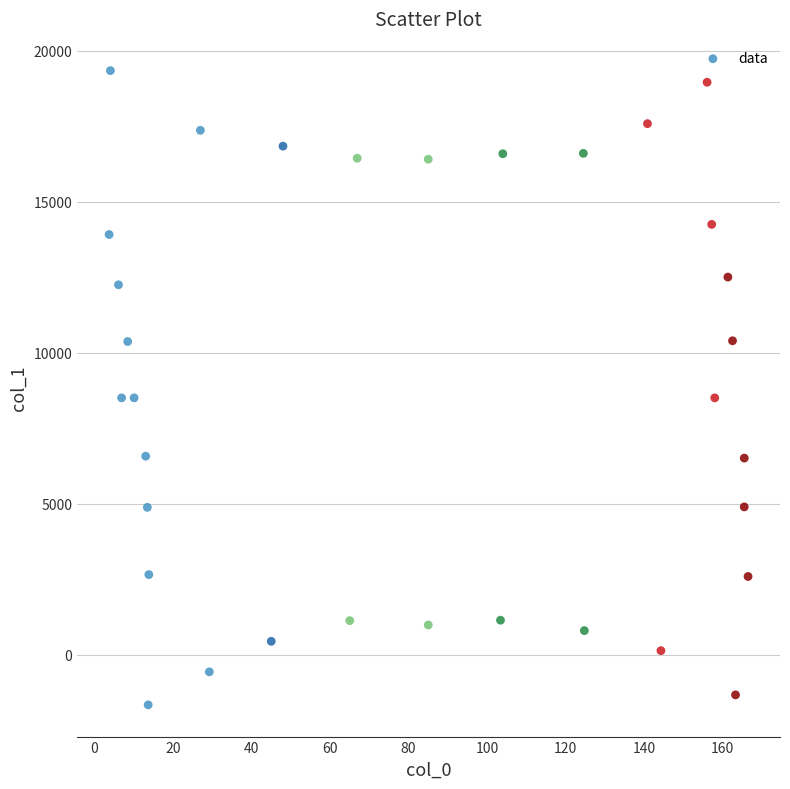

What is the range of X values (max minus min)?

162.7